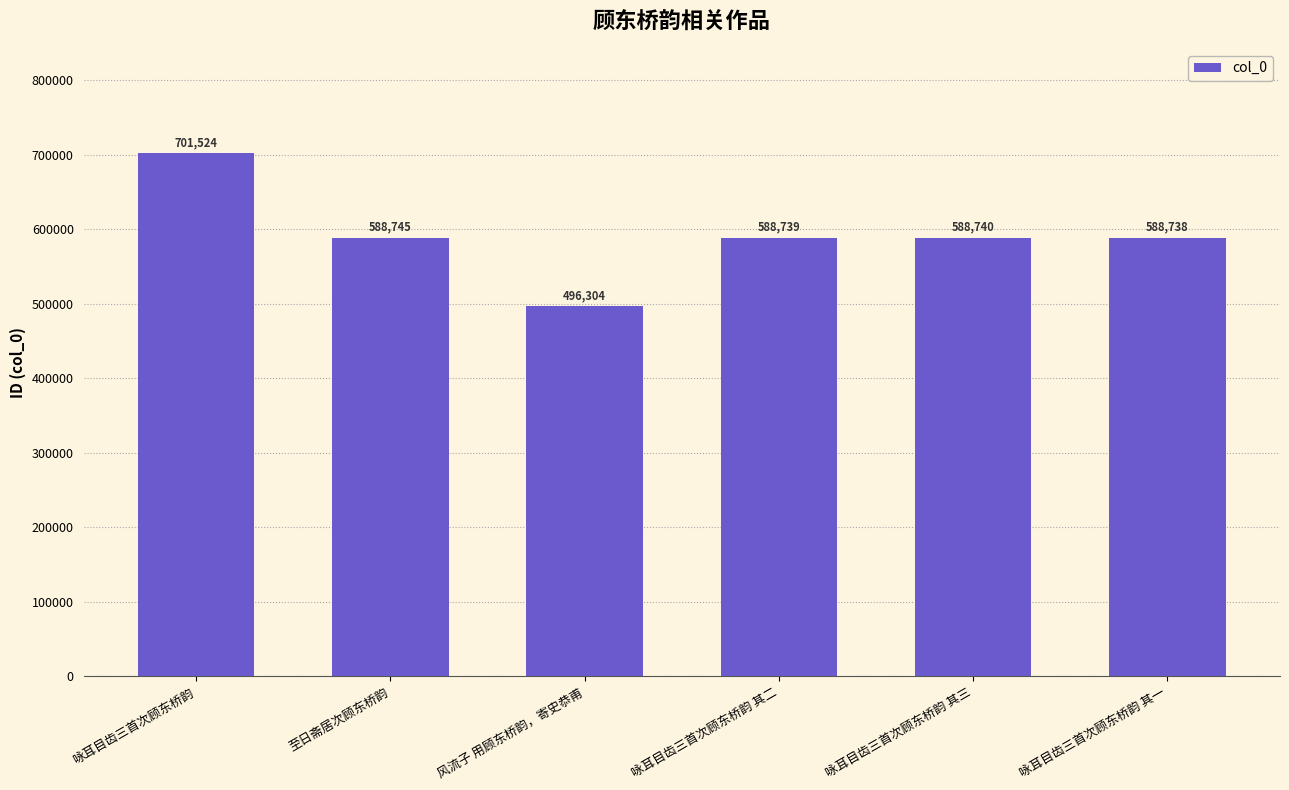

The value at 咏耳目齿三首次顾东桥韵 其三 is 874912. True or false?

False